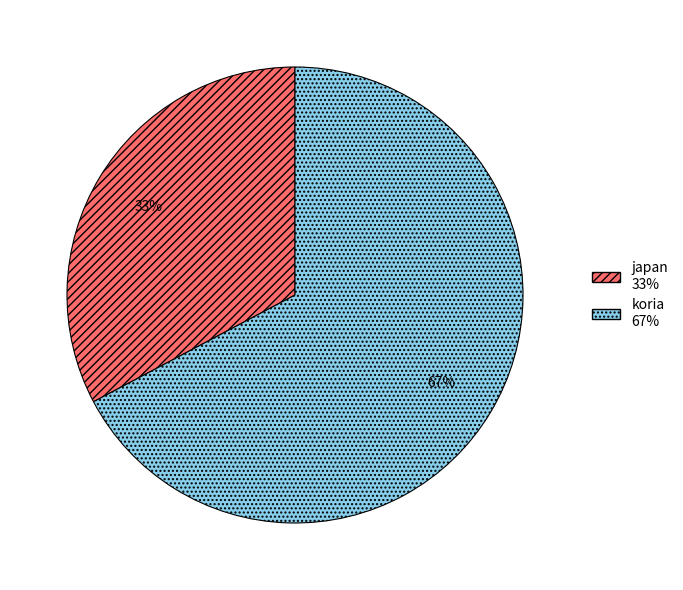

Rank the categories by value from lowest to highest.

japan, koria